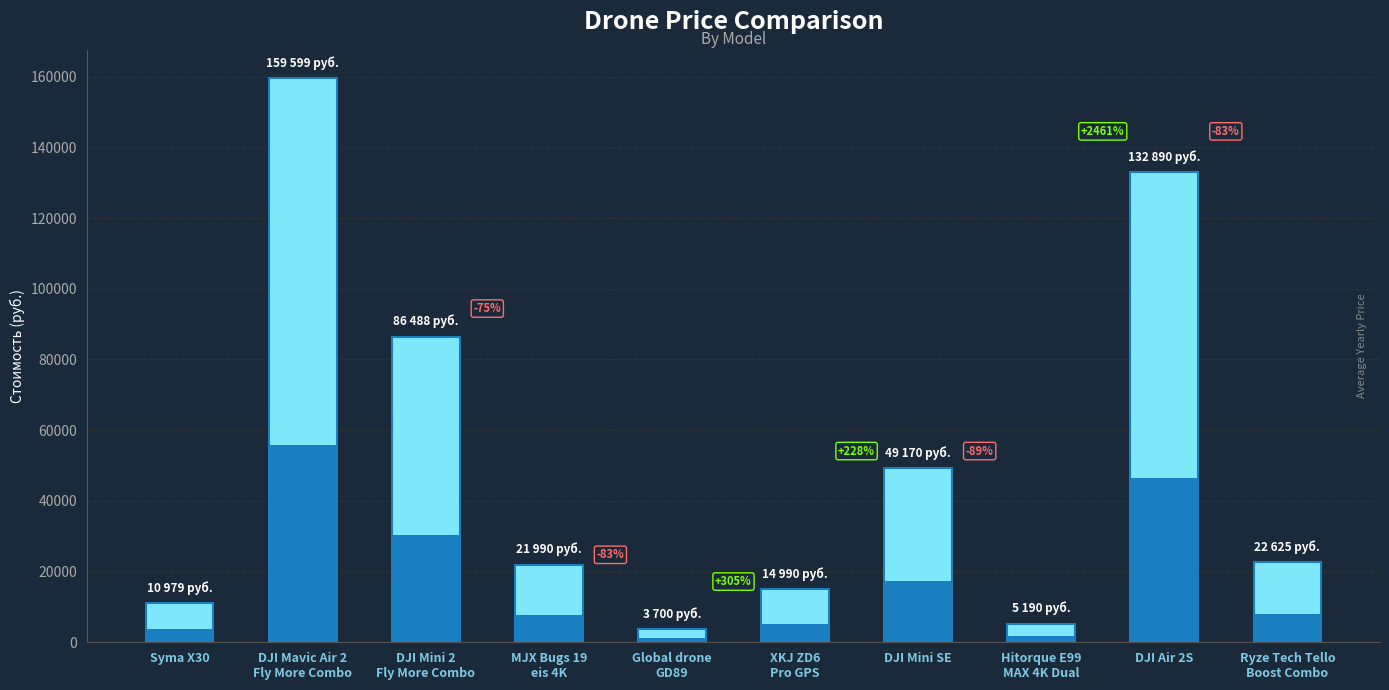

Are the bars grouped side by side (vs. stacked)?

No